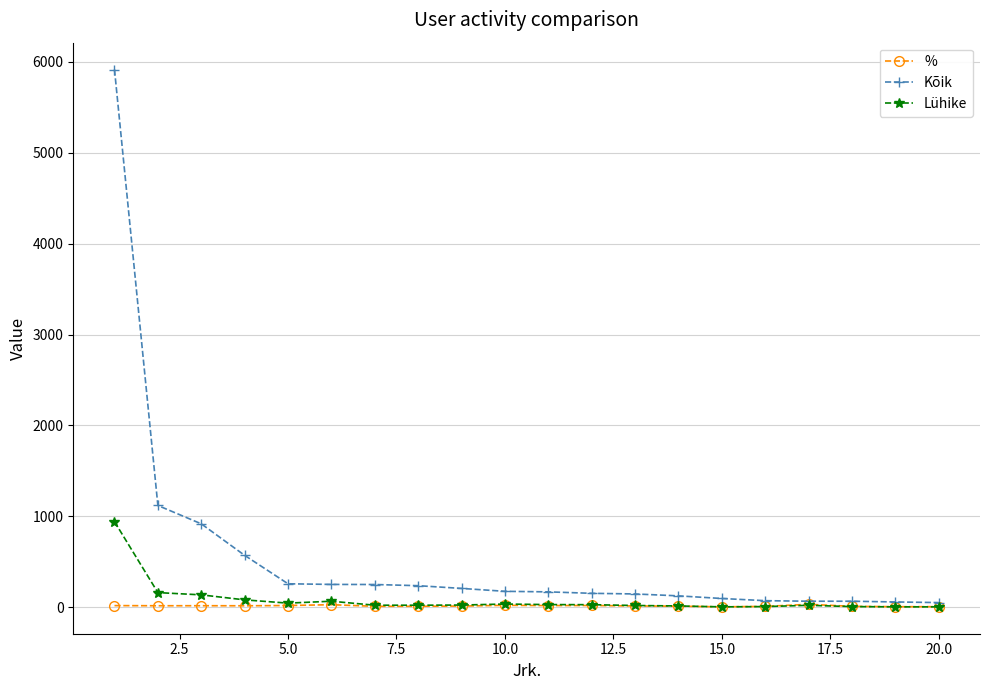

In %, how many points are higher than both neighbors (excluding endpoints)?

5